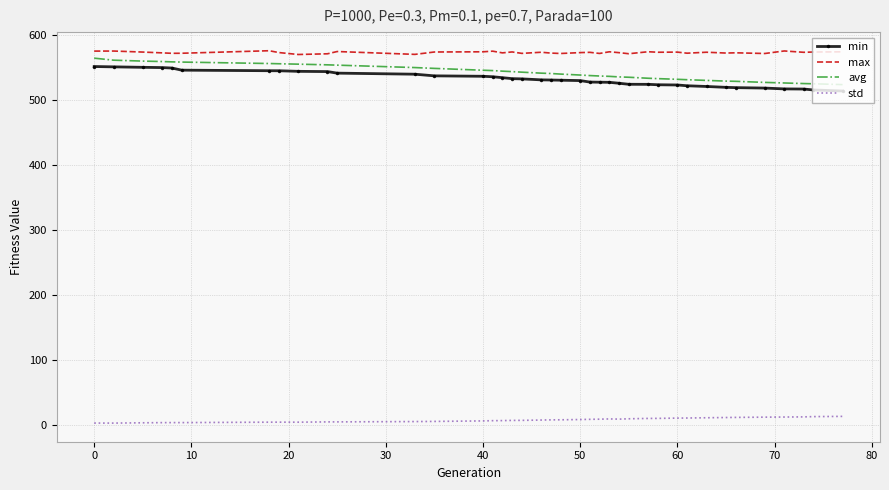

What is the maximum value for std?

13.8